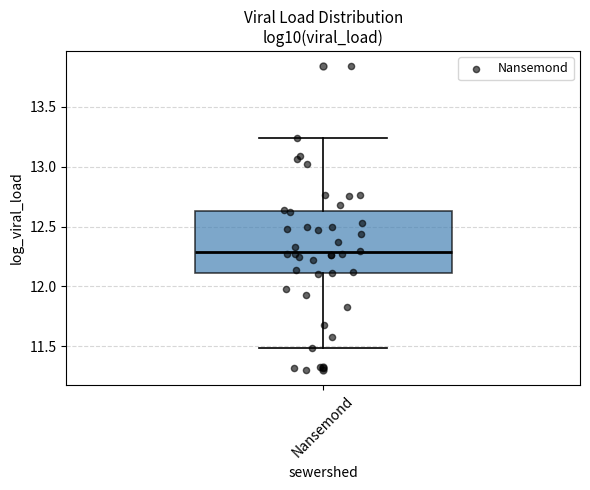

Transcribe this box plot: give where the median line is, the range the box spans, and where the two whiskers end, as read against the y-axis. The values are not printed on the chart, so give them approximately, as read against the axis.

median 12.30, box 12.10 to 12.65, whiskers 11.50 to 13.25